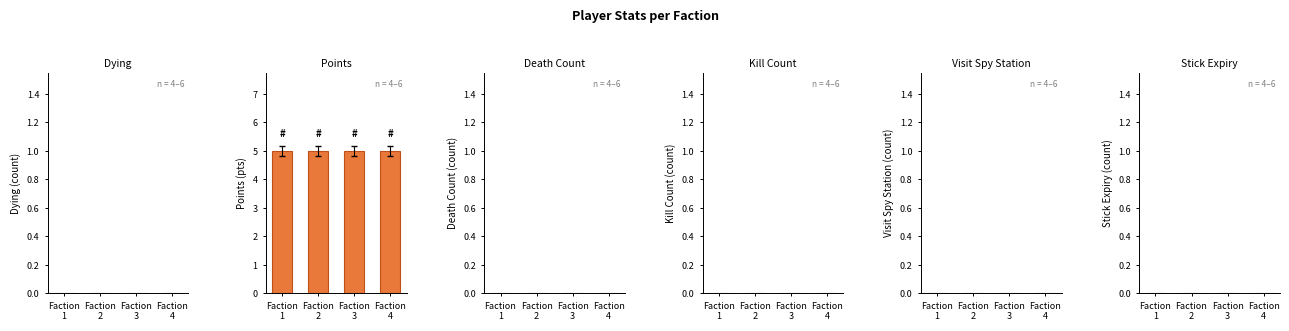

Reading left to right, extract all data points from this chart.

Dying: Faction
1=0	Faction
2=0	Faction
3=0	Faction
4=0
Points: Faction
1=5	Faction
2=5	Faction
3=5	Faction
4=5
Death Count: Faction
1=0	Faction
2=0	Faction
3=0	Faction
4=0
Kill Count: Faction
1=0	Faction
2=0	Faction
3=0	Faction
4=0
Visit Spy Station: Faction
1=0	Faction
2=0	Faction
3=0	Faction
4=0
Stick Expiry: Faction
1=0	Faction
2=0	Faction
3=0	Faction
4=0